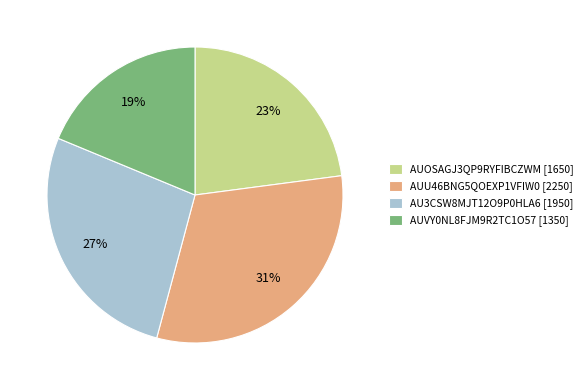

What is the ratio of the value at AU3CSW8MJT12O9P0HLA6 [1950] to the value at AUU46BNG5QOEXP1VFIW0 [2250]?

0.9